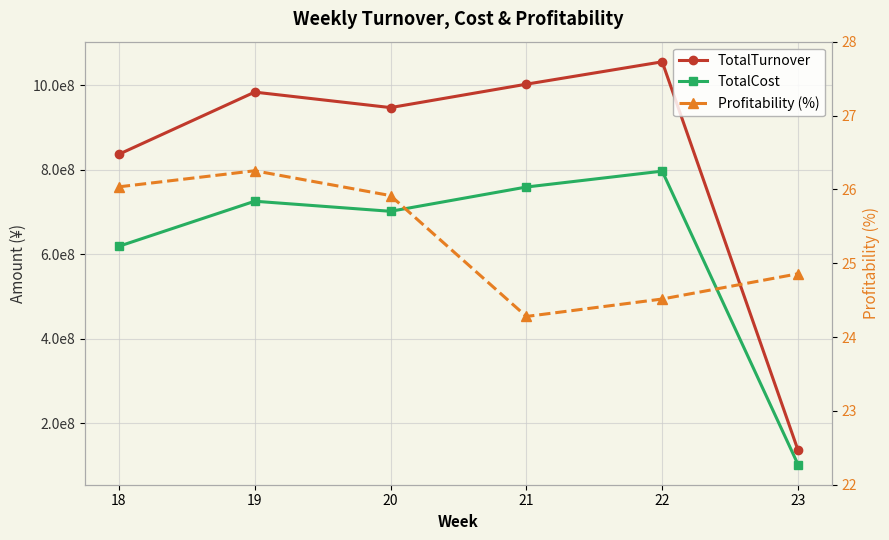

Which series has the largest total across all categories?

TotalTurnover